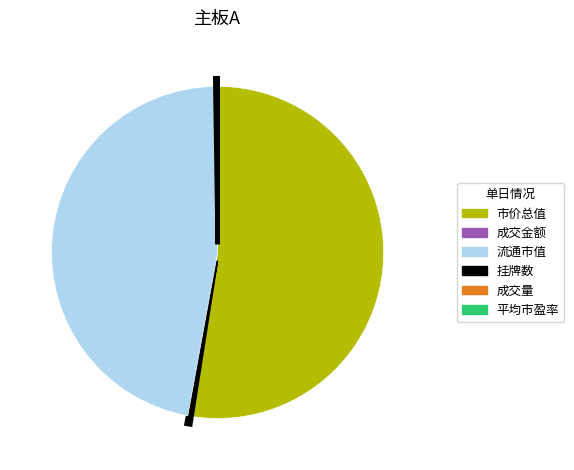

The 市价总值 slice represents 52% of the pie. True or false?

True